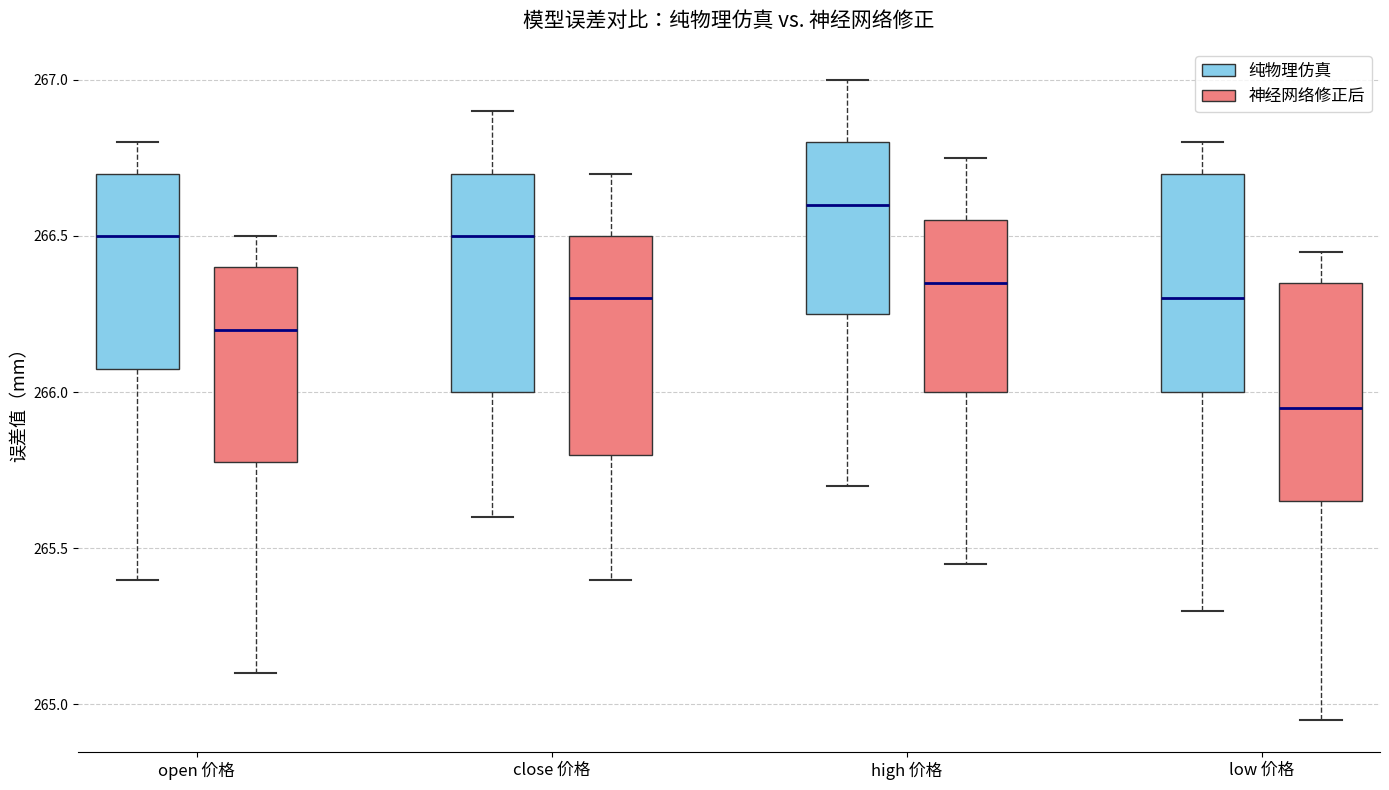

Reading left to right, transcribe this box plot: for each box, give where its median line is, the range the box spans, and where its two whiskers end, as read against the y-axis. The values are not printed on the chart, so give them approximately, as read against the axis.

open 价格 (纯物理仿真): median 266.50, box 266.10 to 266.70, whiskers 265.40 to 266.80
open 价格 (神经网络修正后): median 266.20, box 265.80 to 266.40, whiskers 265.10 to 266.50
close 价格 (纯物理仿真): median 266.50, box 266.00 to 266.70, whiskers 265.60 to 266.90
close 价格 (神经网络修正后): median 266.30, box 265.80 to 266.50, whiskers 265.40 to 266.70
high 价格 (纯物理仿真): median 266.60, box 266.25 to 266.80, whiskers 265.70 to 267.00
high 价格 (神经网络修正后): median 266.35, box 266.00 to 266.55, whiskers 265.45 to 266.75
low 价格 (纯物理仿真): median 266.30, box 266.00 to 266.70, whiskers 265.30 to 266.80
low 价格 (神经网络修正后): median 265.95, box 265.65 to 266.35, whiskers 264.95 to 266.45